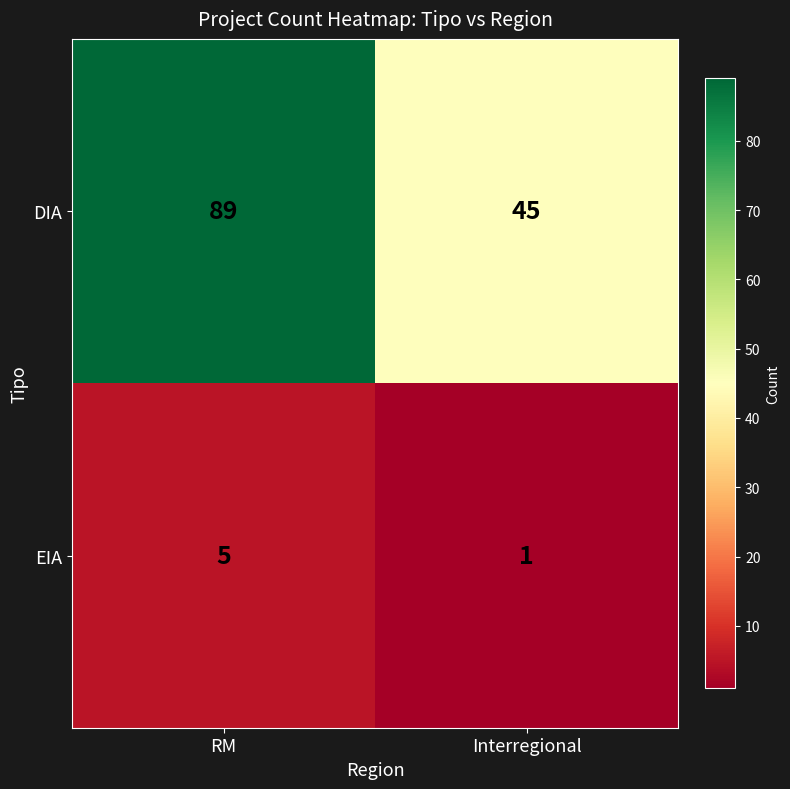

How many categories are shown in the chart?

2